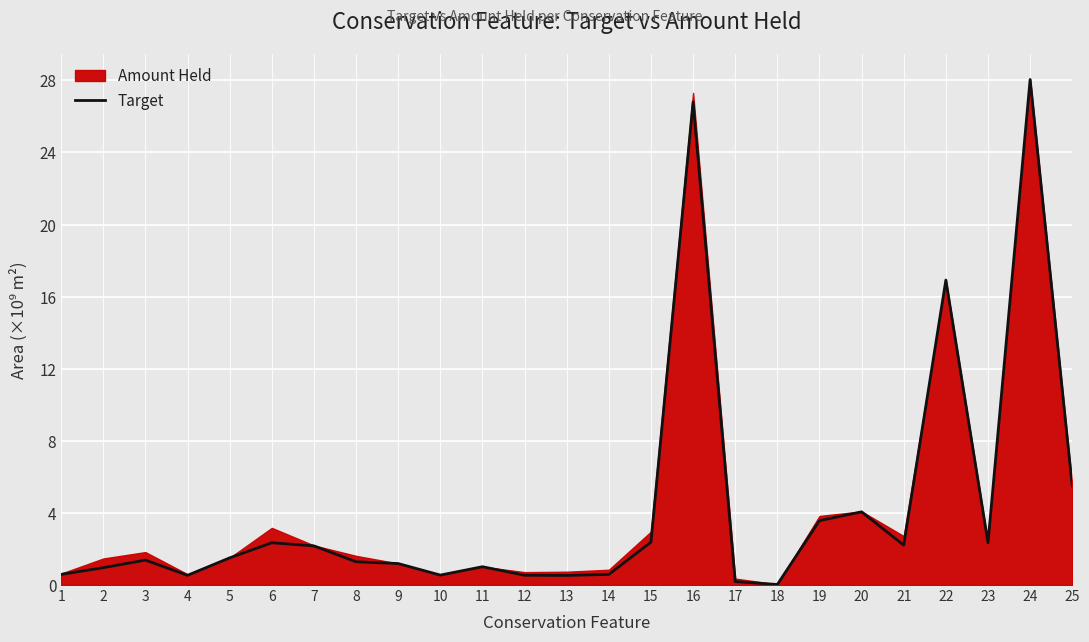

What is the value of the 9th point from the left?

1.2